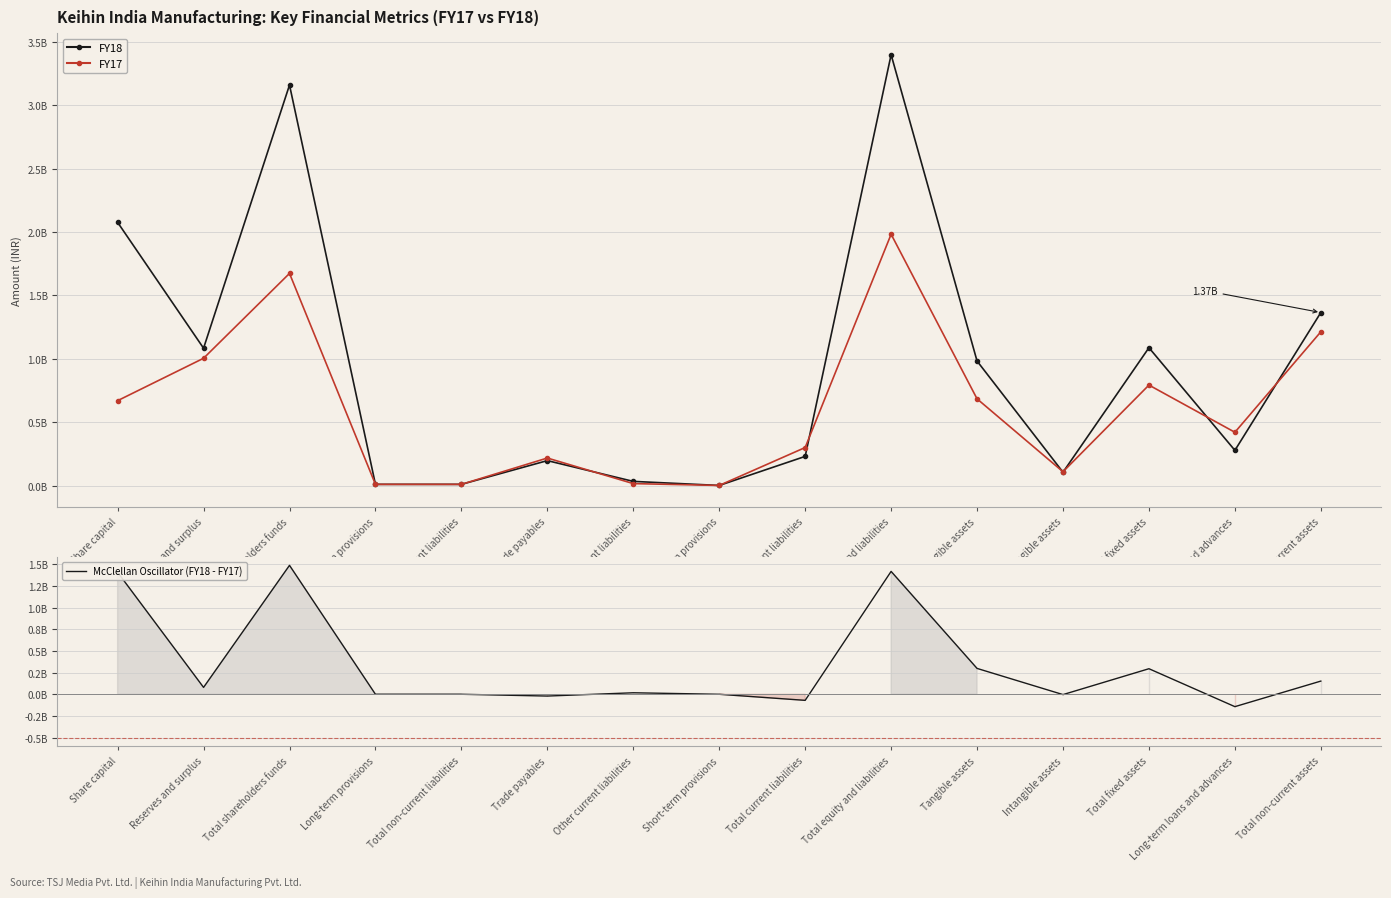

Which series has the largest range (max minus min)?

FY18